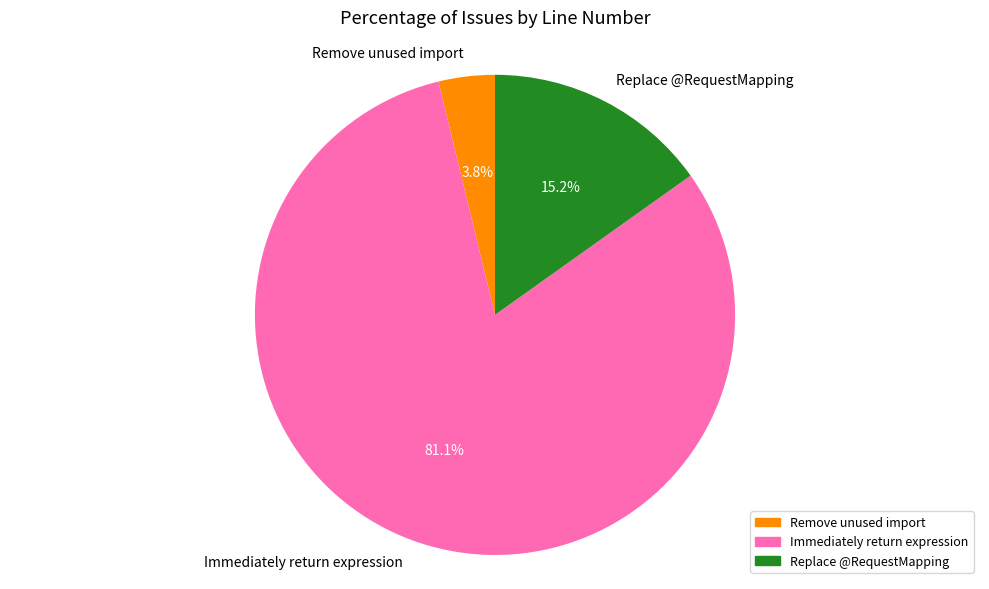

Does Remove unused import represent more than half of the total?

No